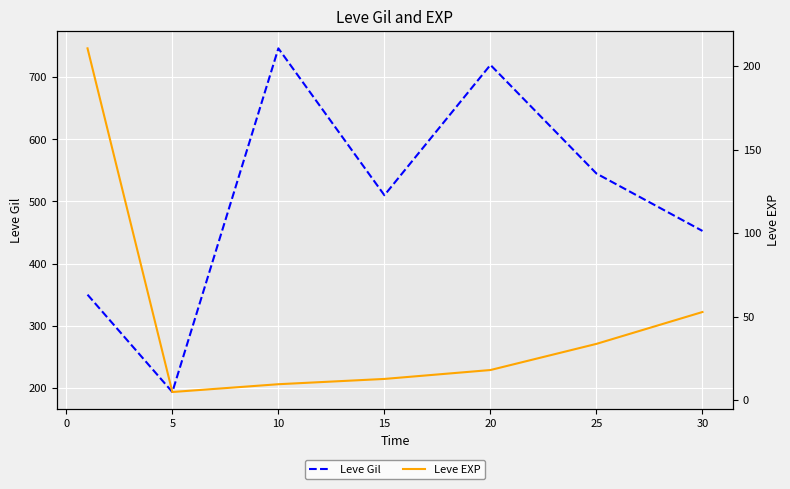

At which label is Leve Gil closest to 469?

30